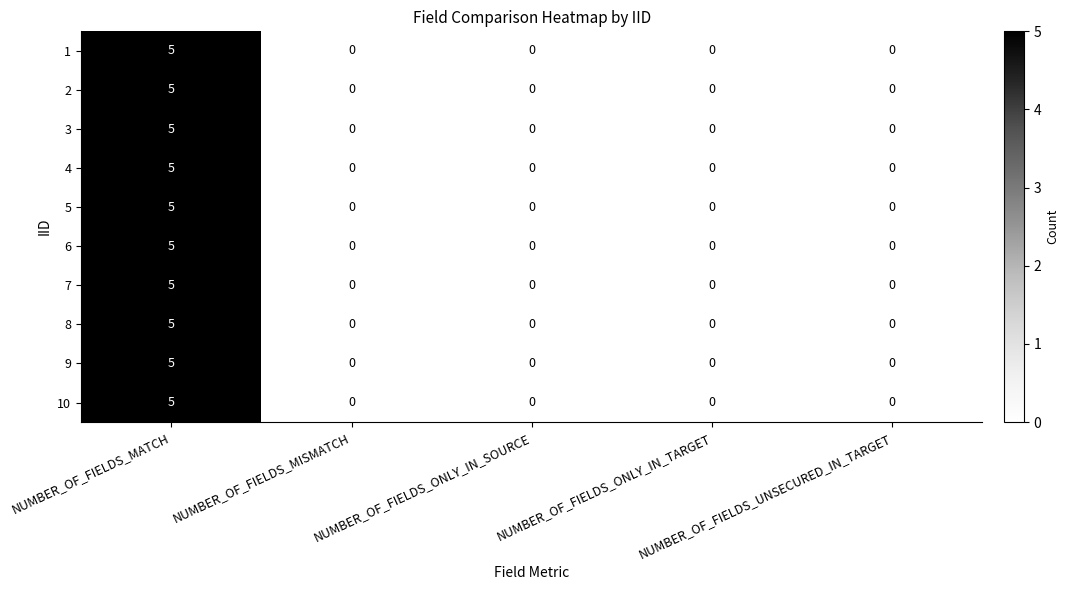

At which category is the sum across all series the highest?

NUMBER_OF_FIELDS_MATCH